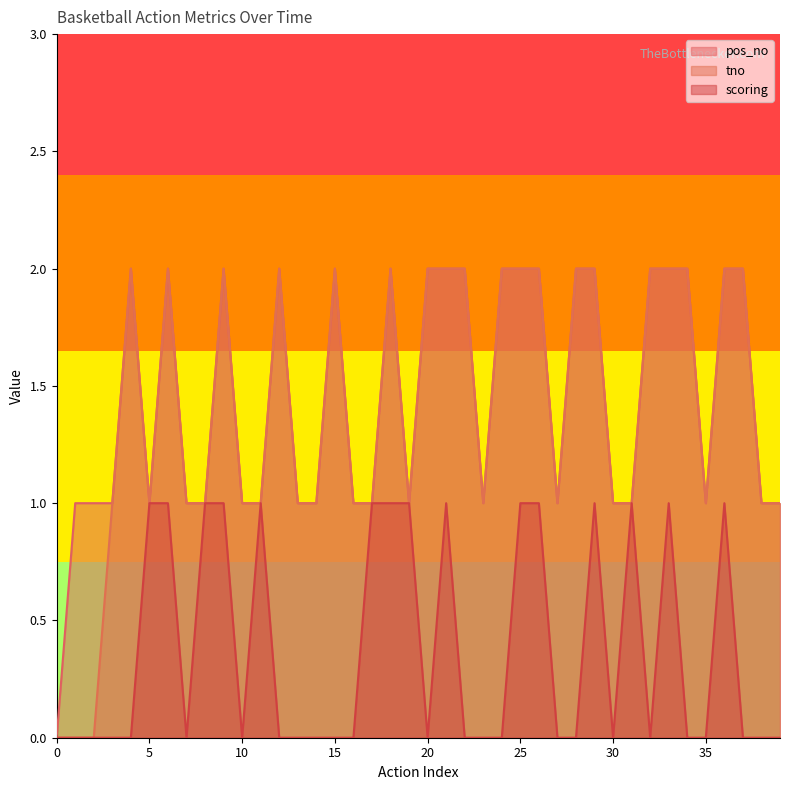

Does the chart have visible grid lines?

No